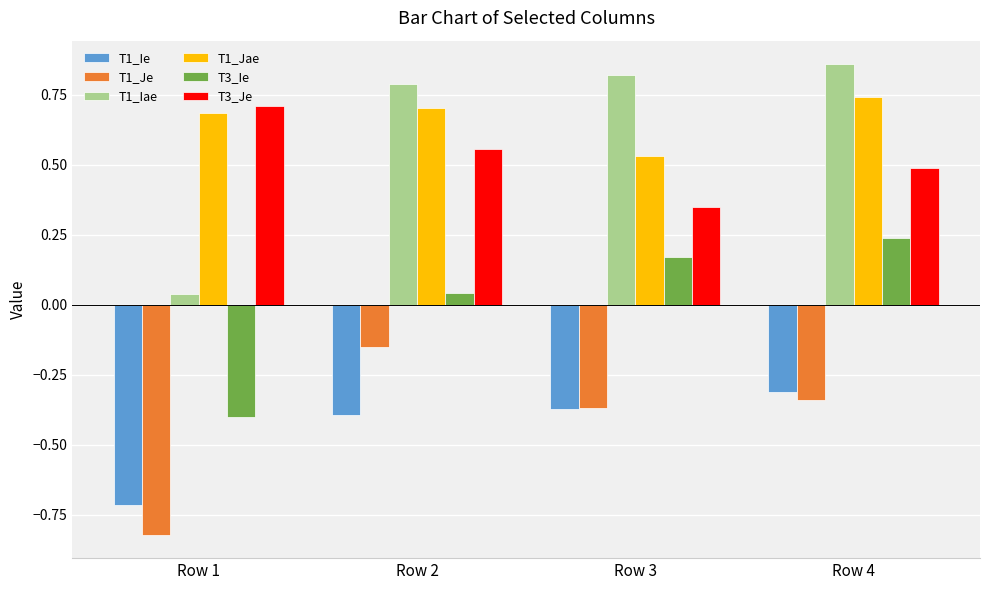

Between Row 2 and Row 3, which series saw the biggest shift?

T1_Je